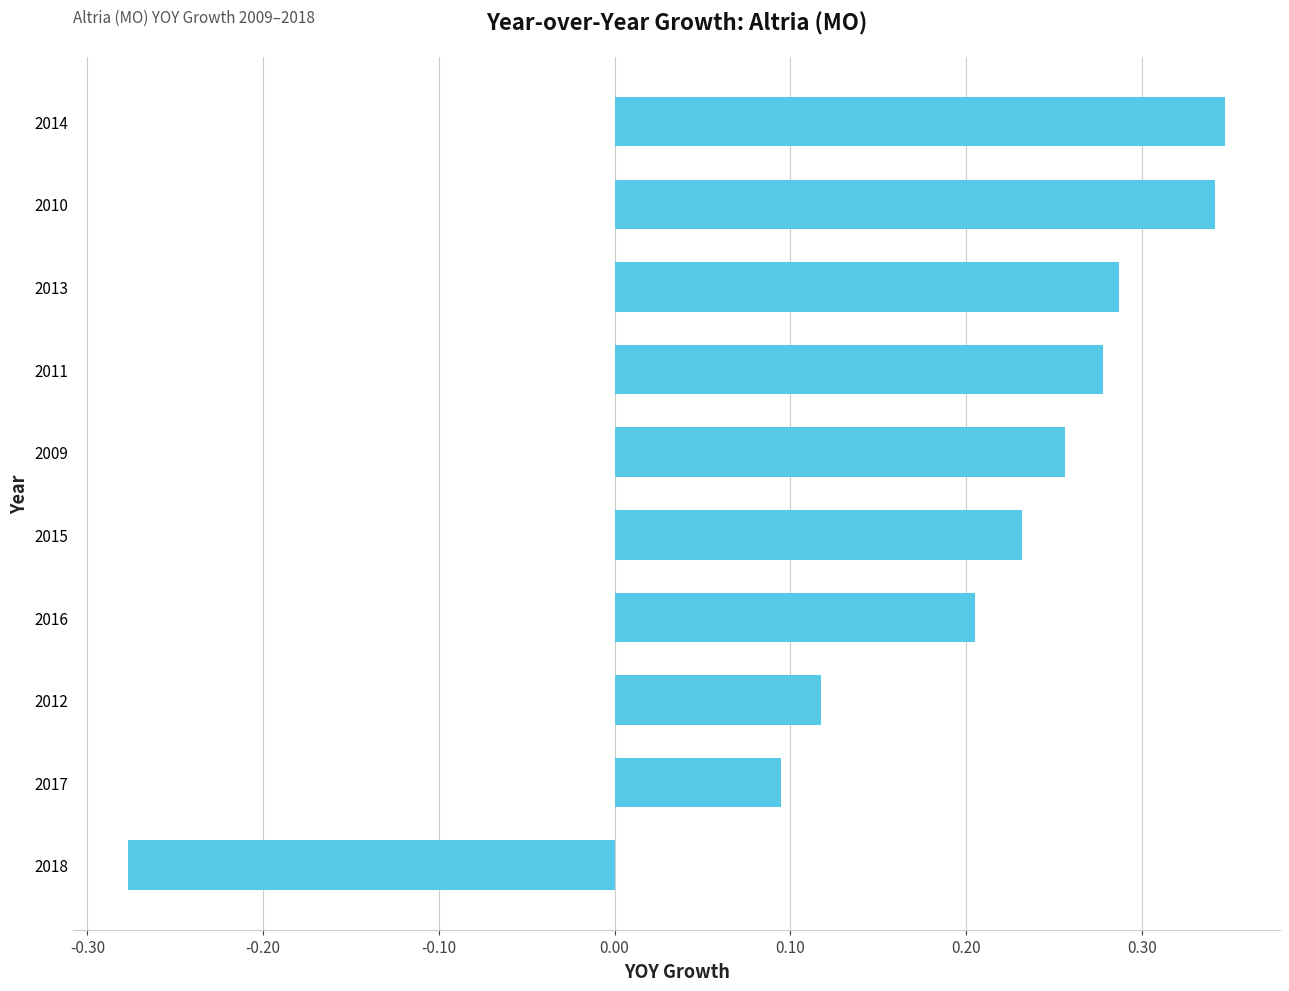

The value at 2011 is 0.4. True or false?

False